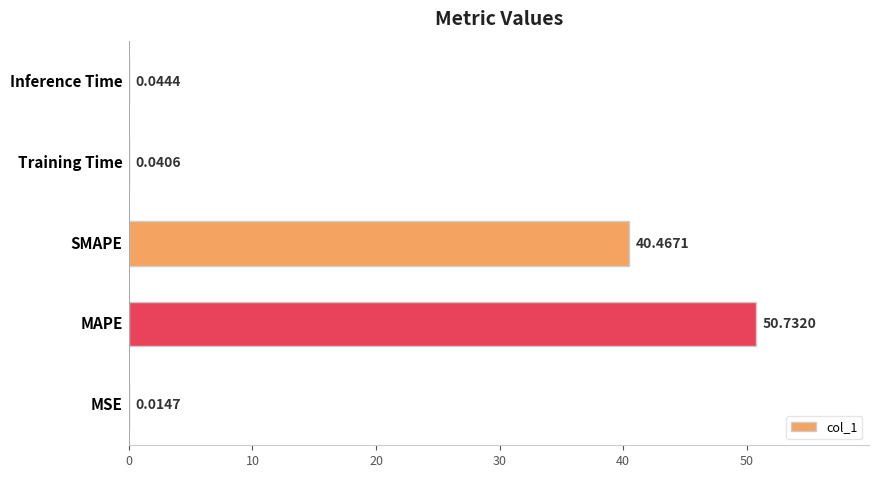

What is the sum of all values?

91.3